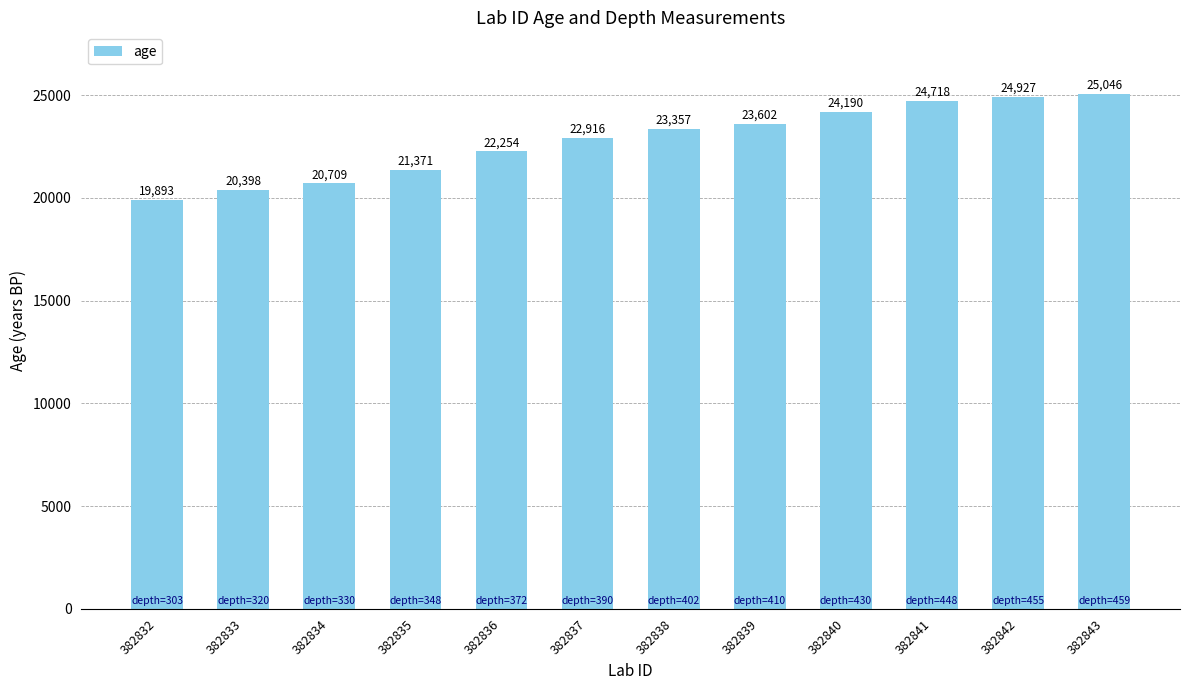

List the labels in order of value, largest first.

382843, 382842, 382841, 382840, 382839, 382838, 382837, 382836, 382835, 382834, 382833, 382832